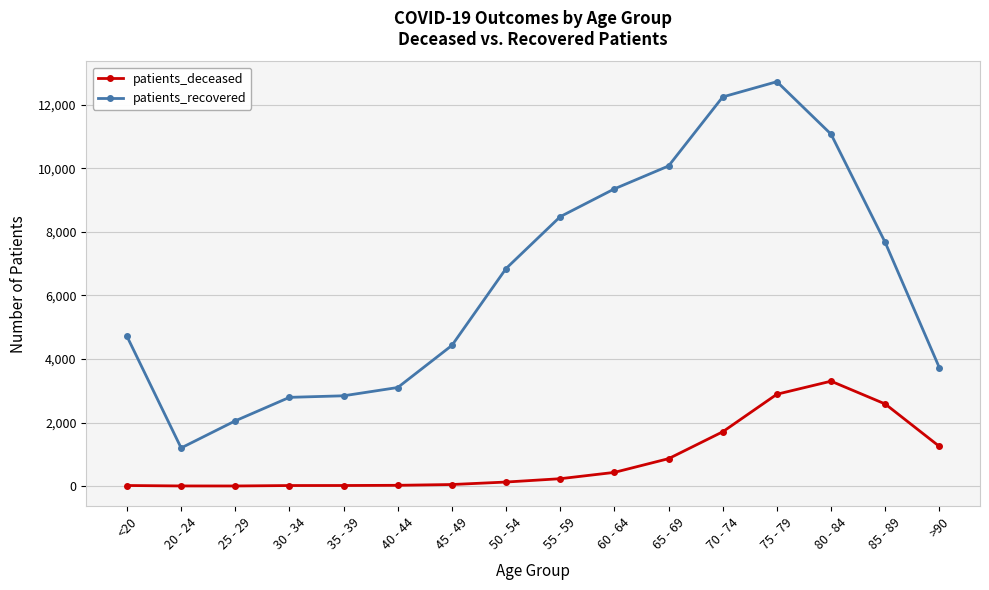

True or false: patients_deceased and patients_recovered cross at least once.

False